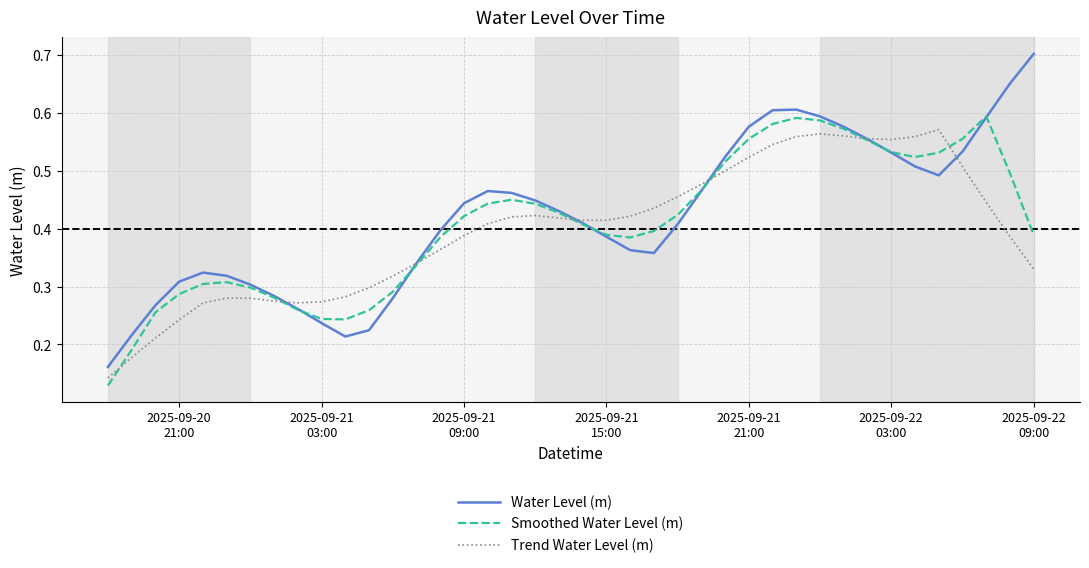

Which series has the widest spread of values?

Water Level (m)